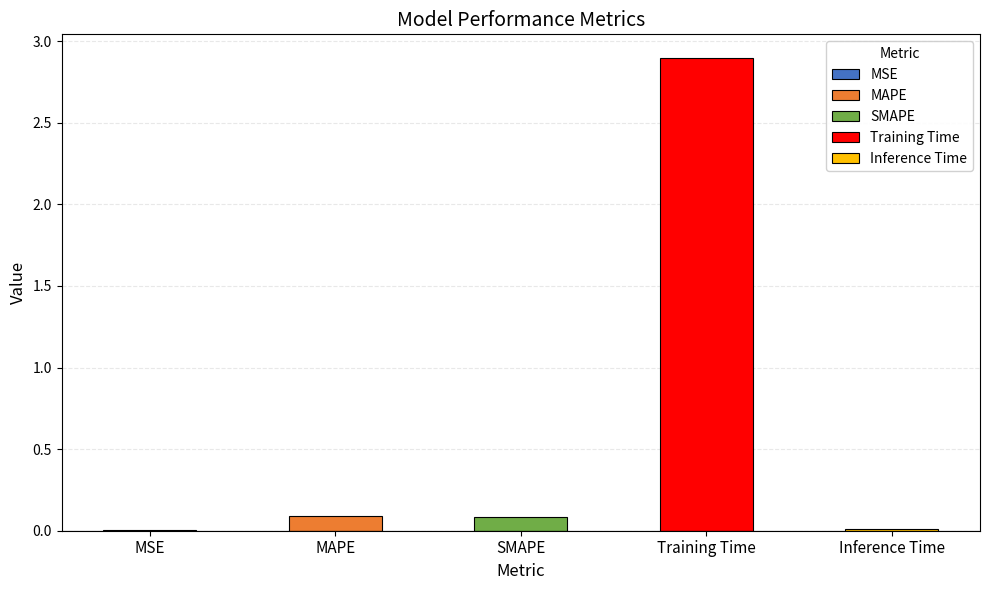

What is the difference between the values at MAPE and Training Time?

2.8